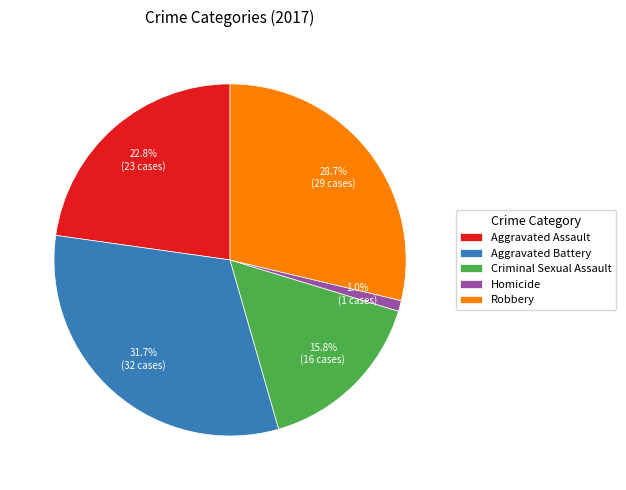

How many segments does this pie chart have?

5